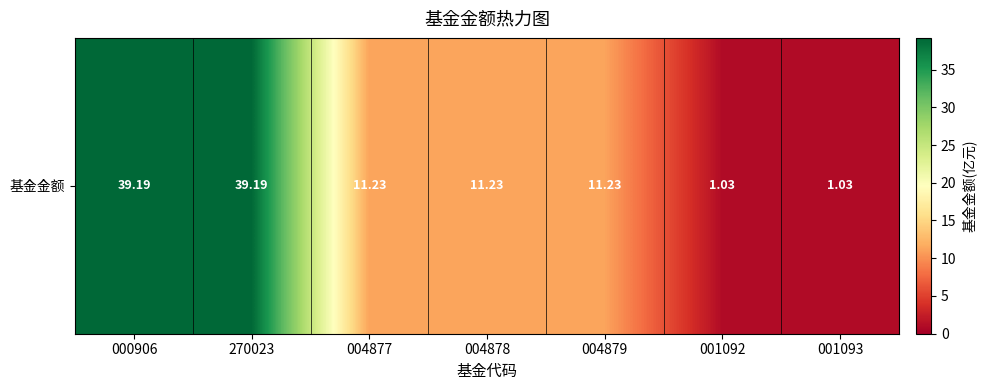

What is the difference between the values at 001092 and 004877?

10.2